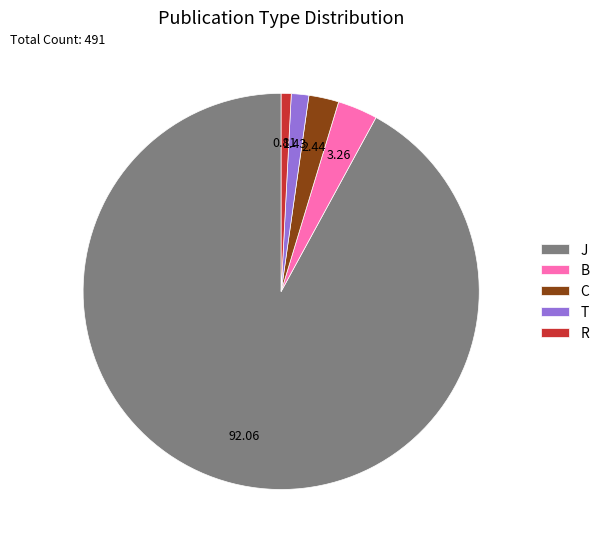

How many slices are in this pie chart?

5